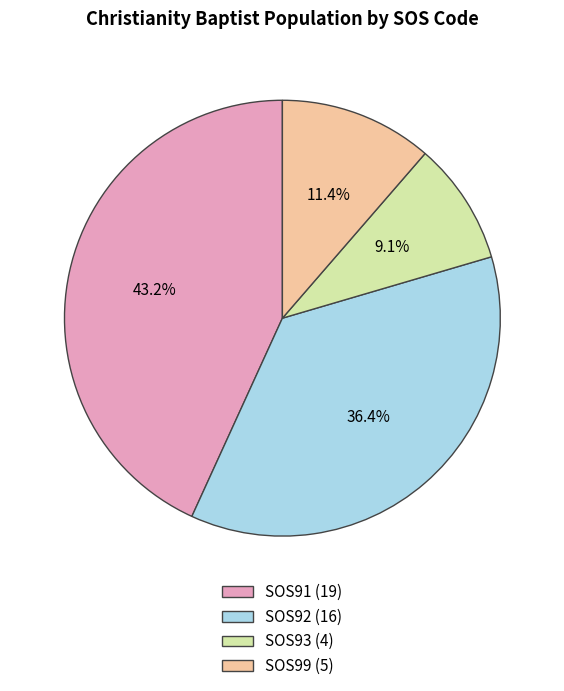

Does any single category account for the majority?

No